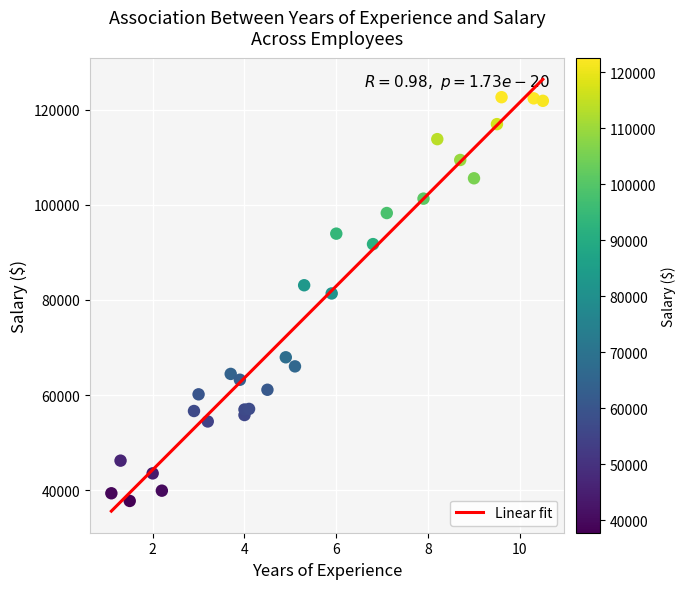

What Y value in the scatter plot is closest to 80183?

81363